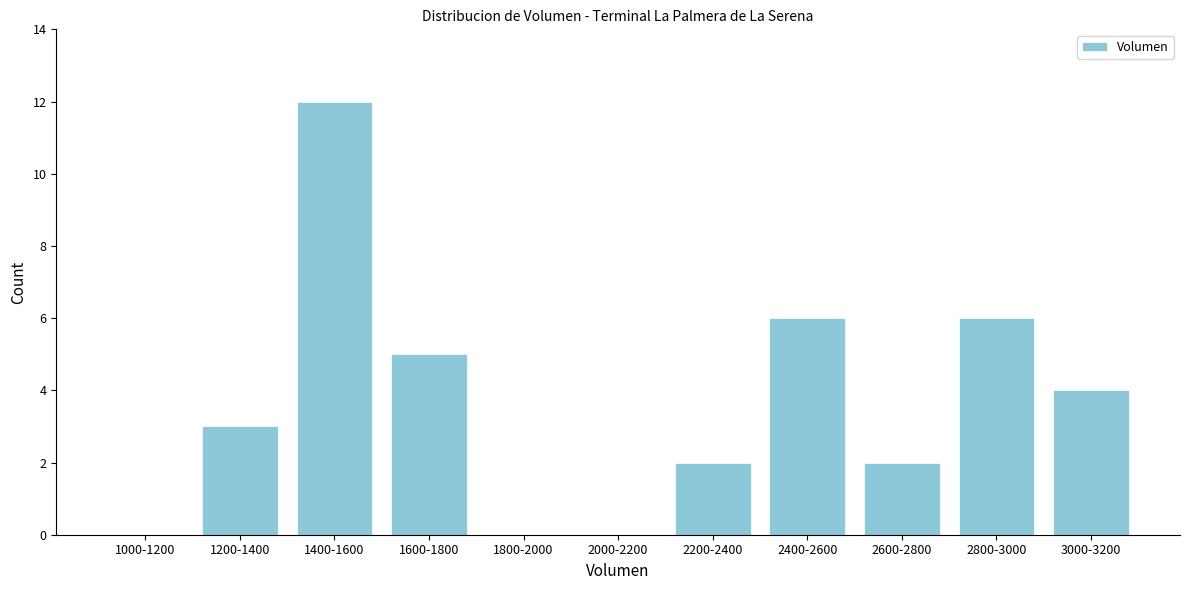

Reading left to right, extract all data points from this chart.

1000-1200=0	1200-1400=3	1400-1600=12	1600-1800=5	1800-2000=0	2000-2200=0	2200-2400=2	2400-2600=6	2600-2800=2	2800-3000=6	3000-3200=4